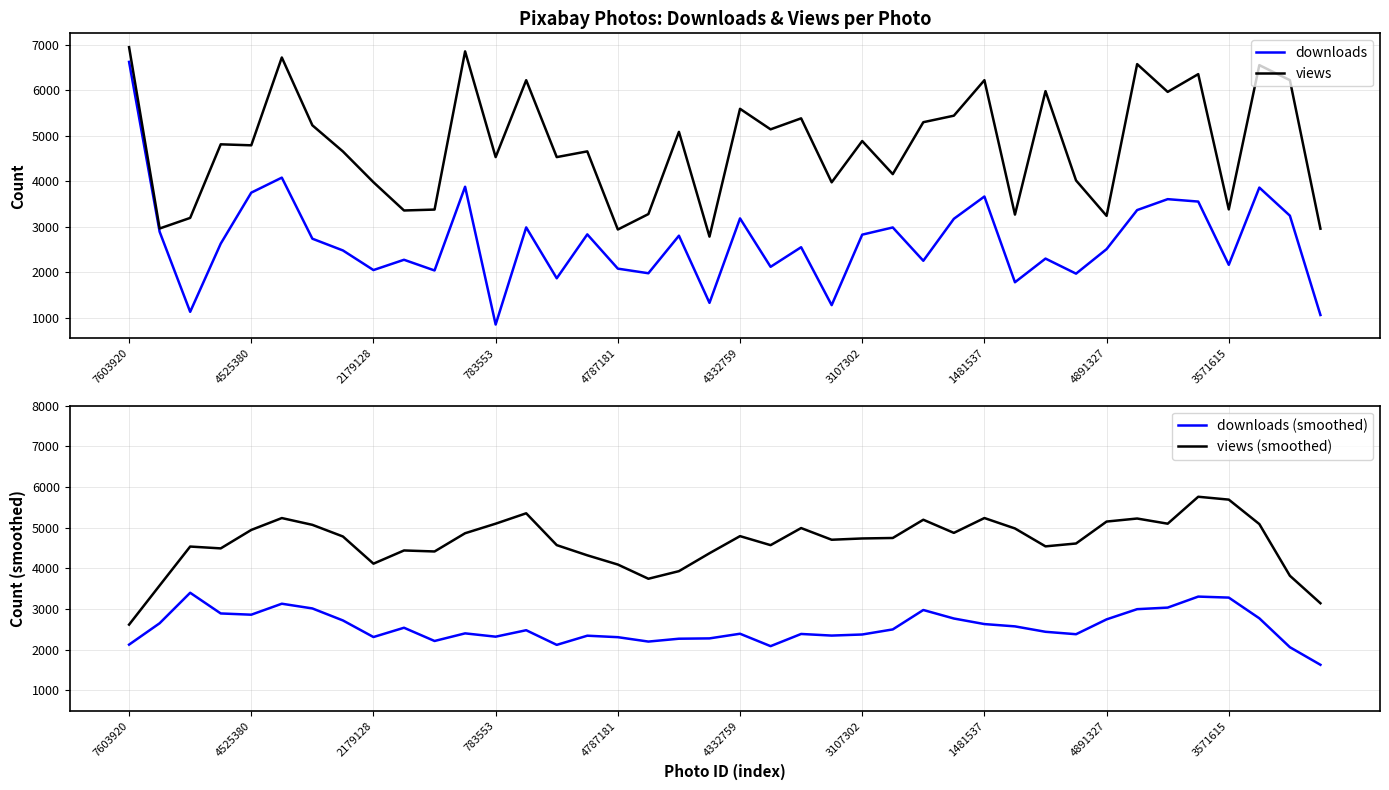

True or false: downloads has a value of 2672 at 7603920.

False